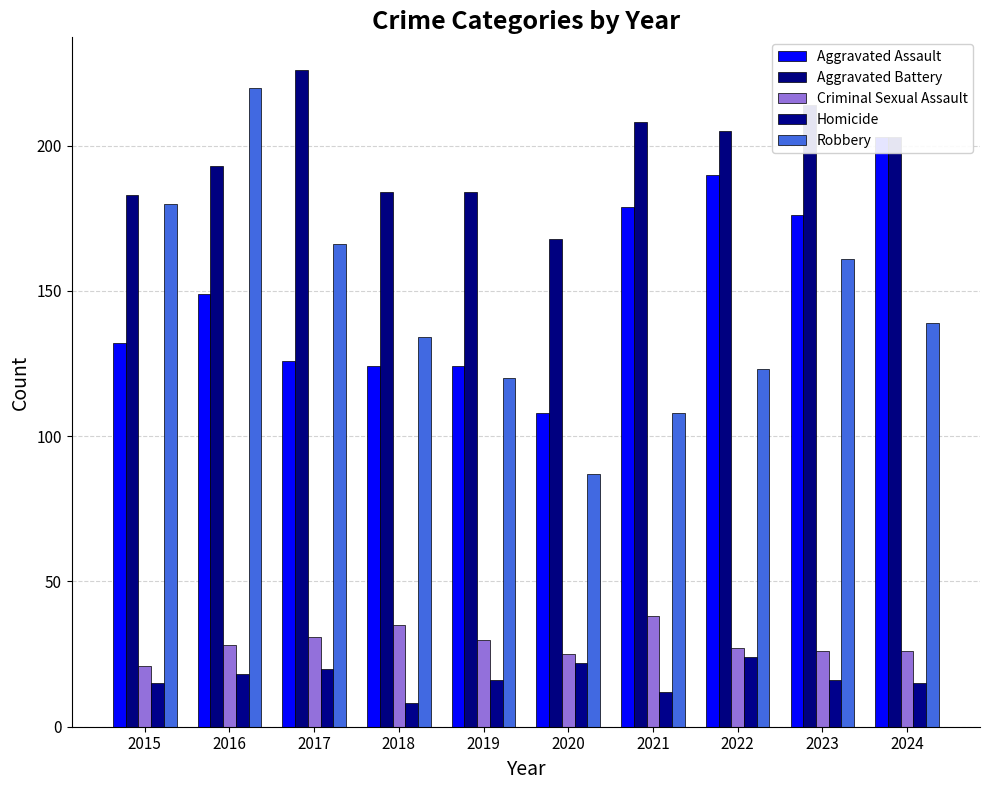

What is the highest value of the Homicide series?

24